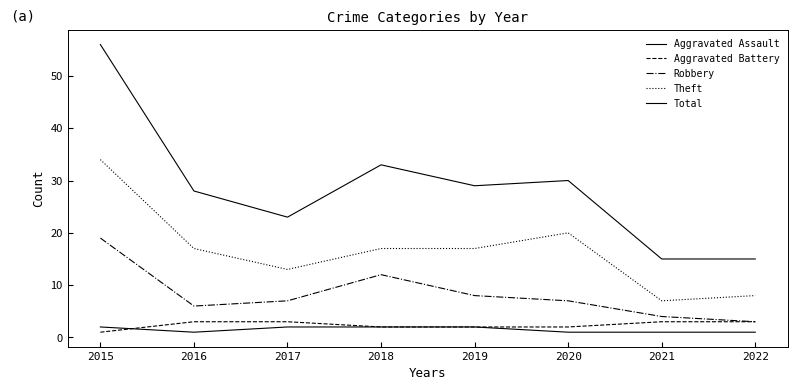

Reading left to right, list all the values displayed in this chart.

Aggravated Assault: 2015=2	2016=1	2017=2	2018=2	2019=2	2020=1	2021=1	2022=1
Aggravated Battery: 2015=1	2016=3	2017=3	2018=2	2019=2	2020=2	2021=3	2022=3
Robbery: 2015=19	2016=6	2017=7	2018=12	2019=8	2020=7	2021=4	2022=3
Theft: 2015=34	2016=17	2017=13	2018=17	2019=17	2020=20	2021=7	2022=8
Total: 2015=56	2016=28	2017=23	2018=33	2019=29	2020=30	2021=15	2022=15